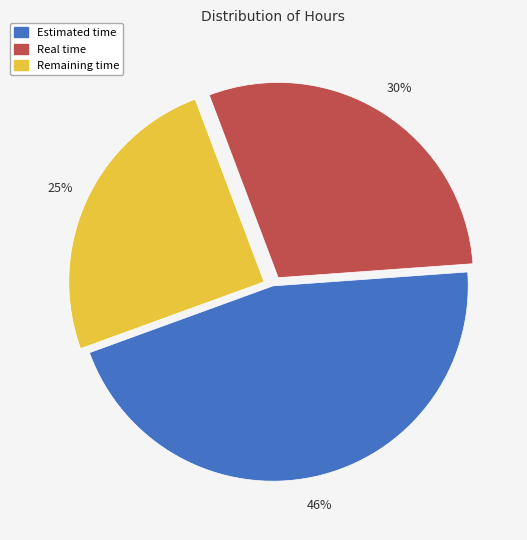

Between Estimated time and Real time, which is larger?

Estimated time